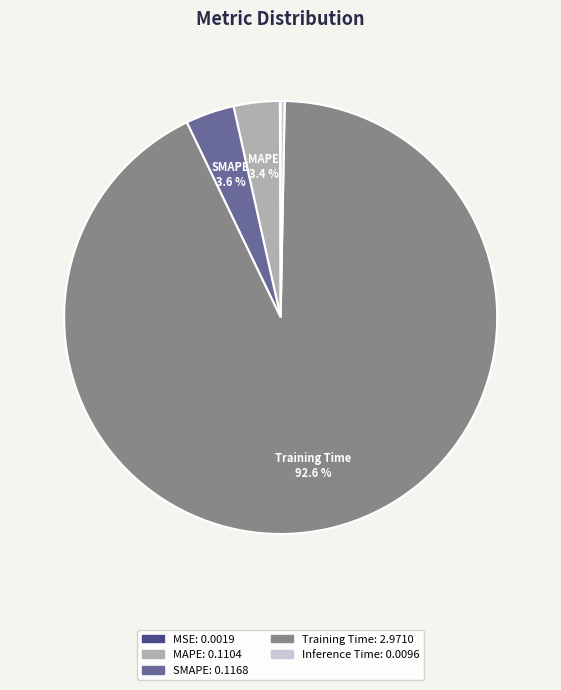

Combined, what portion of the pie is SMAPE and Training Time?

96.2%